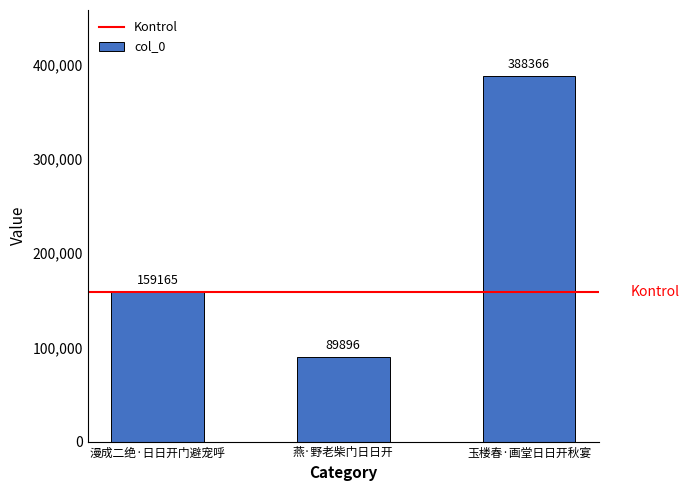

Where is the data nearest to the value 239131?

漫成二绝·日日开门避宠呼